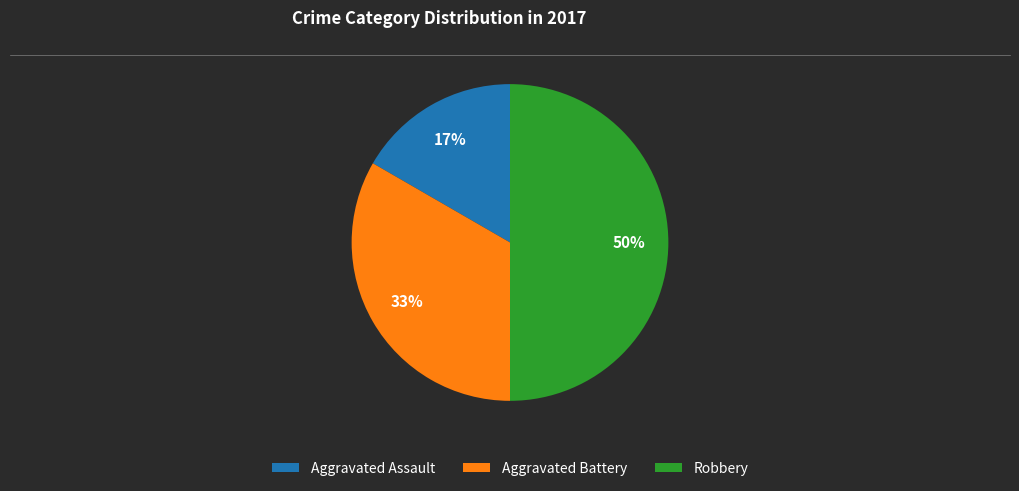

To the nearest percent, what is the difference between the largest and smallest slice percentages?

33%